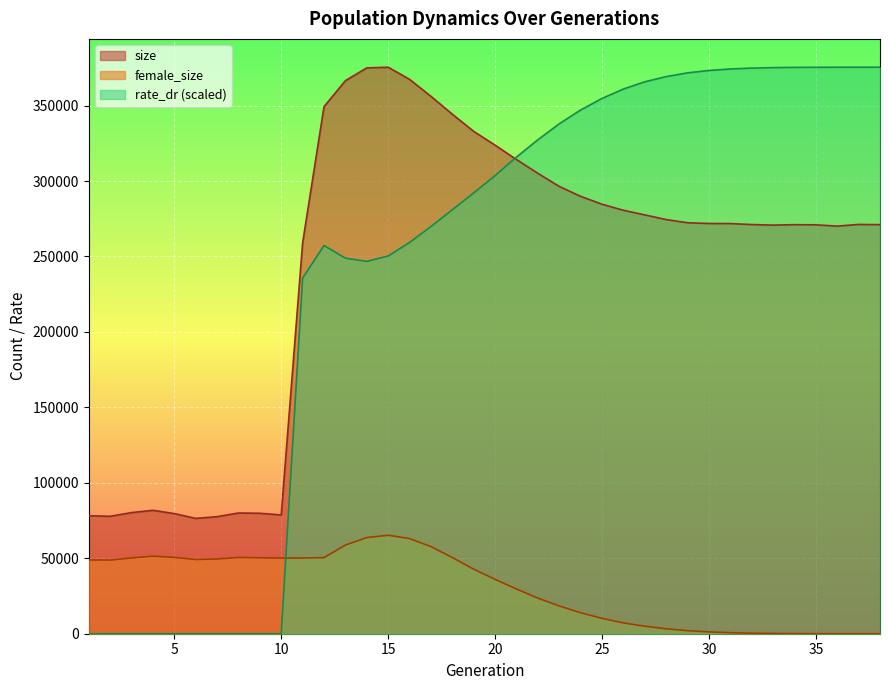

How many intersections are there between rate_dr and size?

1